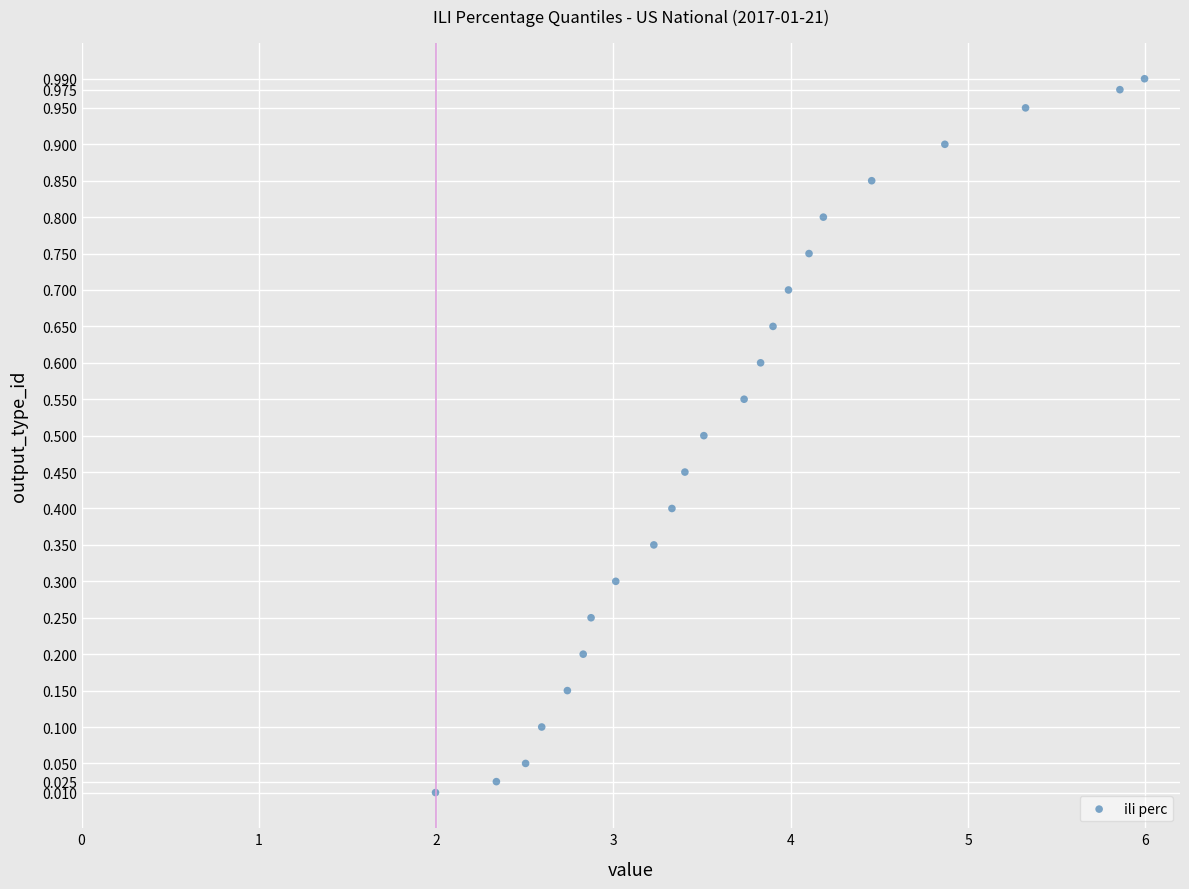

What is the range of X values (max minus min)?

4.0